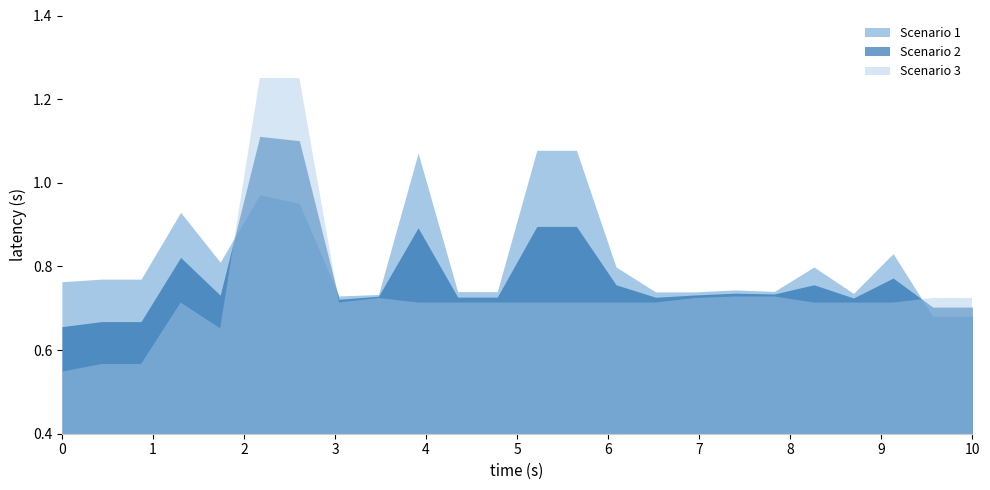

At which category does Scenario 3 reach its first local peak?

3